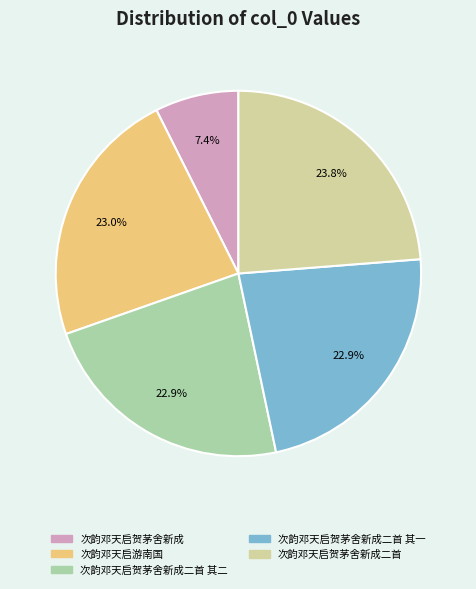

What is the smallest slice in the pie chart?

次韵邓天启贺茅舍新成